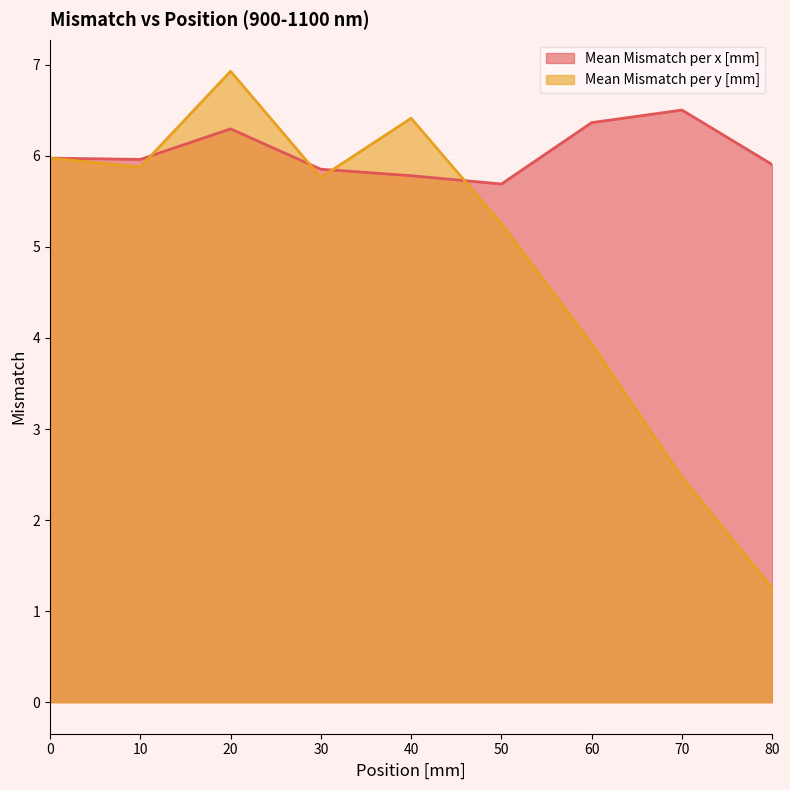

At which category does Mean Mismatch per x [mm] reach its first local valley?

10